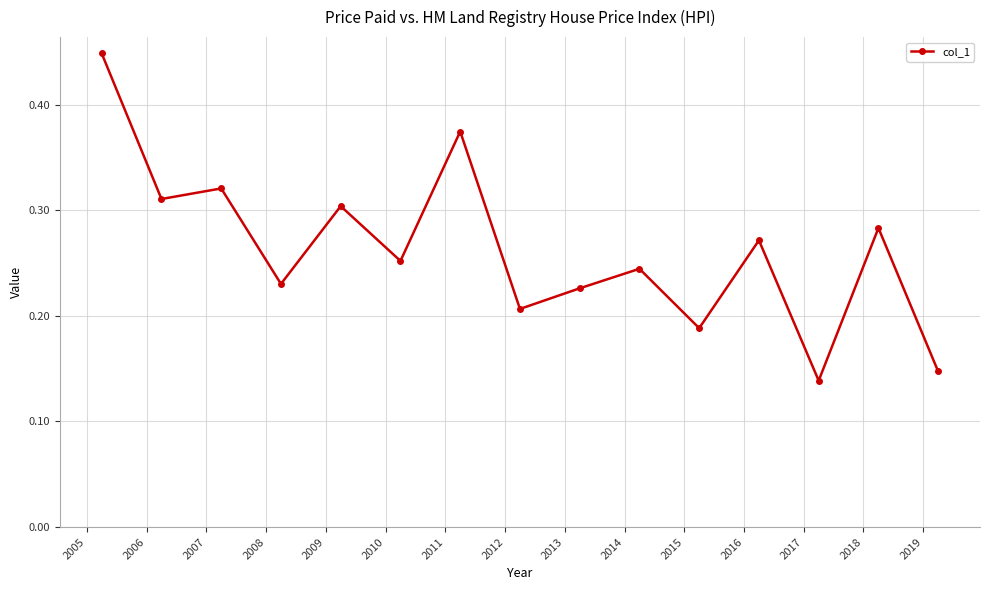

How many points are higher than both their immediate neighbors (excluding endpoints)?

6